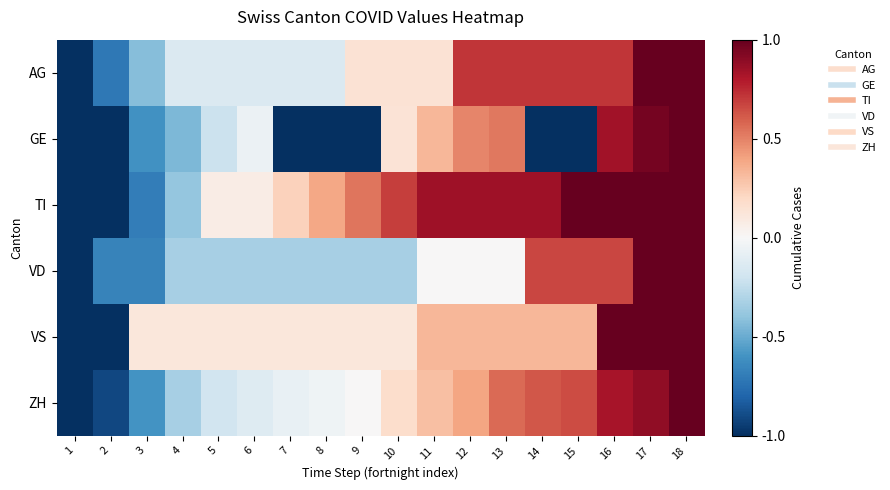

Reading left to right, list all the values displayed in this chart.

AG: 1=-1.0	2=-0.7	3=-0.4	4=-0.1	5=-0.1	6=-0.1	7=-0.1	8=-0.1	9=0.1	10=0.1	11=0.1	12=0.7	13=0.7	14=0.7	15=0.7	16=0.7	17=1.0	18=1.0
GE: 1=-1.0	2=-1.0	3=-0.6	4=-0.5	5=-0.2	6=-0.1	7=-1.0	8=-1.0	9=-1.0	10=0.1	11=0.3	12=0.5	13=0.5	14=-1.0	15=-1.0	16=0.8	17=1.0	18=1.0
TI: 1=-1.0	2=-1.0	3=-0.7	4=-0.4	5=0.1	6=0.1	7=0.2	8=0.4	9=0.5	10=0.7	11=0.8	12=0.8	13=0.8	14=0.8	15=1.0	16=1.0	17=1.0	18=1.0
VD: 1=-1.0	2=-0.7	3=-0.7	4=-0.3	5=-0.3	6=-0.3	7=-0.3	8=-0.3	9=-0.3	10=-0.3	11=0.0	12=0.0	13=0.0	14=0.7	15=0.7	16=0.7	17=1.0	18=1.0
VS: 1=-1.0	2=-1.0	3=0.1	4=0.1	5=0.1	6=0.1	7=0.1	8=0.1	9=0.1	10=0.1	11=0.3	12=0.3	13=0.3	14=0.3	15=0.3	16=1.0	17=1.0	18=1.0
ZH: 1=-1.0	2=-0.9	3=-0.6	4=-0.3	5=-0.2	6=-0.1	7=-0.1	8=-0.0	9=0.0	10=0.2	11=0.3	12=0.4	13=0.6	14=0.6	15=0.7	16=0.8	17=0.9	18=1.0